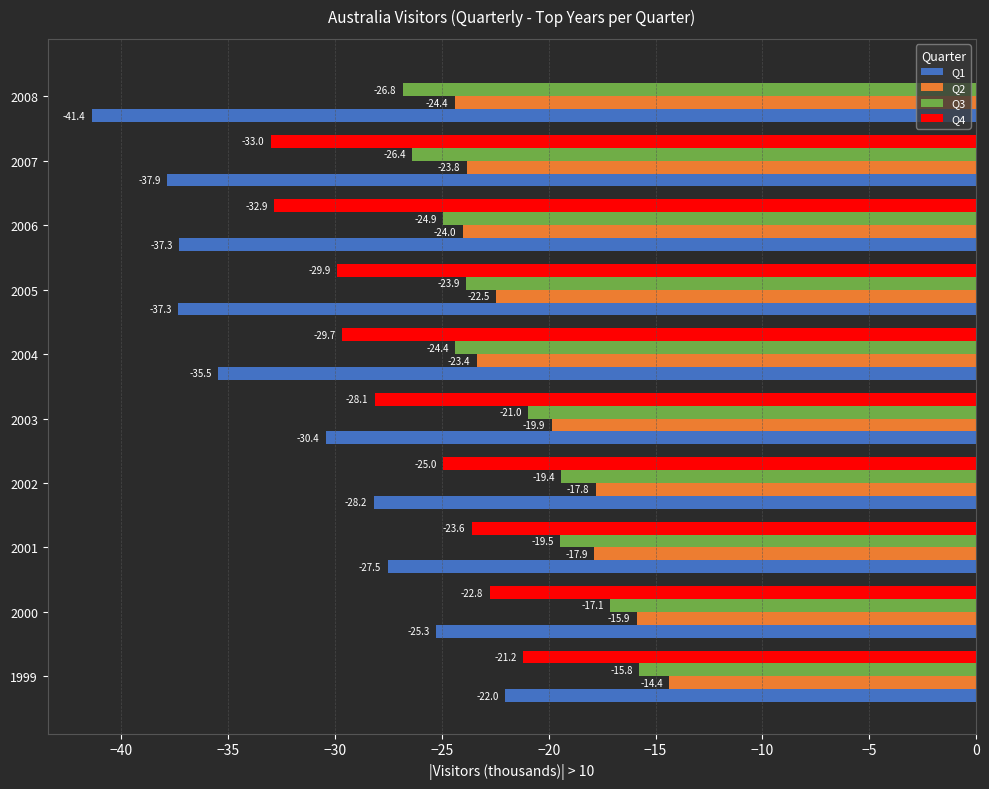

Is the value of Q4 at 2000 greater than the value of Q1 at 2007?

Yes